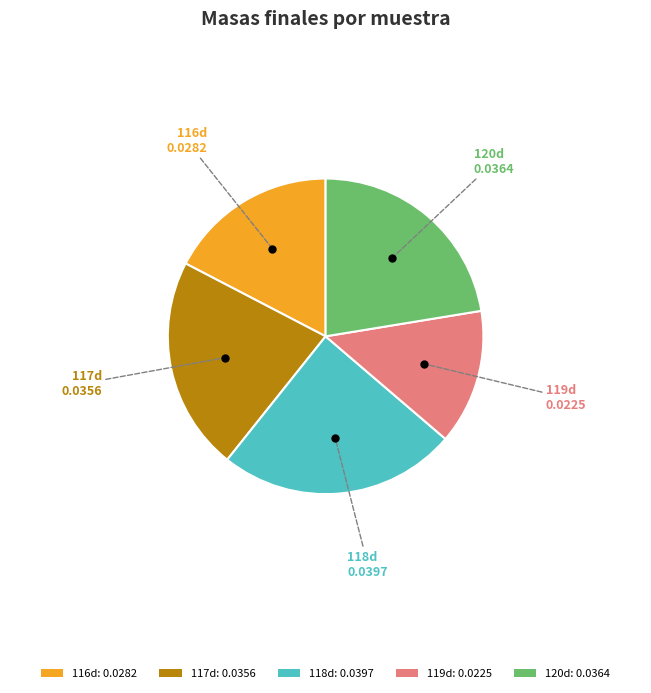

Does any single category account for the majority?

No